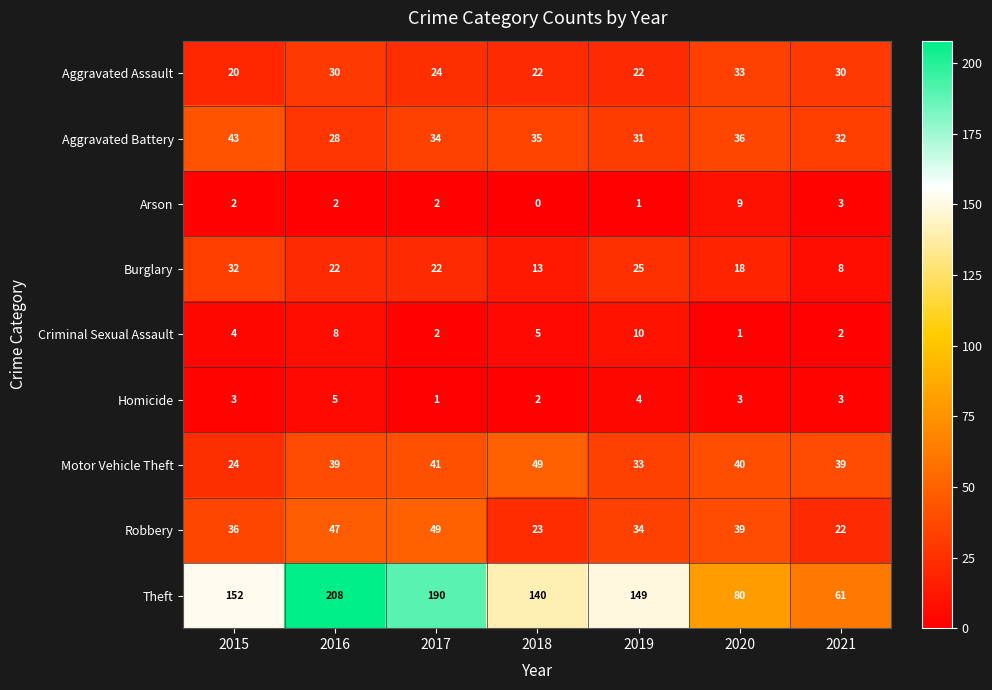

Read the Motor Vehicle Theft value at 2021, to the nearest 5.

40